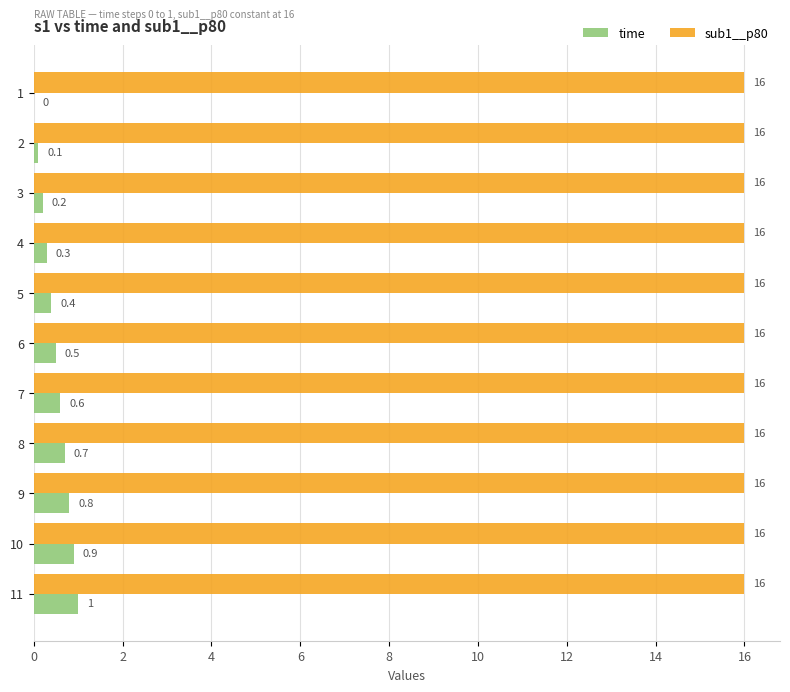

How many positive values does the time series have?

10